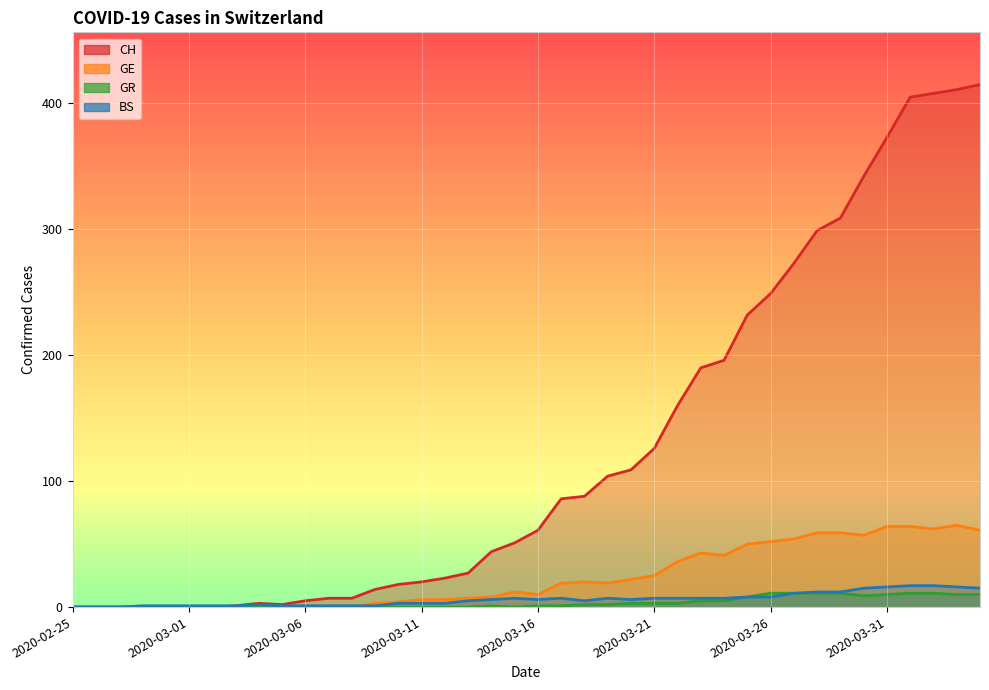

Reading left to right, list all the values displayed in this chart.

CH: 2020-02-25=0	2020-02-26=0	2020-02-27=0	2020-02-28=0	2020-02-29=0	2020-03-01=0	2020-03-02=0	2020-03-03=1	2020-03-04=3	2020-03-05=2	2020-03-06=5	2020-03-07=7	2020-03-08=7	2020-03-09=14	2020-03-10=18	2020-03-11=20	2020-03-12=23	2020-03-13=27	2020-03-14=44	2020-03-15=51	2020-03-16=61	2020-03-17=86	2020-03-18=88	2020-03-19=104	2020-03-20=109	2020-03-21=126	2020-03-22=160	2020-03-23=190	2020-03-24=196	2020-03-25=232	2020-03-26=249	2020-03-27=273	2020-03-28=299	2020-03-29=309	2020-03-30=342	2020-03-31=373	2020-04-01=405	2020-04-02=408	2020-04-03=411	2020-04-04=415
GE: 2020-02-25=0	2020-02-26=0	2020-02-27=0	2020-02-28=0	2020-02-29=0	2020-03-01=0	2020-03-02=0	2020-03-03=0	2020-03-04=0	2020-03-05=0	2020-03-06=0	2020-03-07=0	2020-03-08=0	2020-03-09=3	2020-03-10=4	2020-03-11=6	2020-03-12=6	2020-03-13=7	2020-03-14=8	2020-03-15=12	2020-03-16=10	2020-03-17=19	2020-03-18=20	2020-03-19=19	2020-03-20=22	2020-03-21=25	2020-03-22=36	2020-03-23=43	2020-03-24=41	2020-03-25=50	2020-03-26=52	2020-03-27=54	2020-03-28=59	2020-03-29=59	2020-03-30=57	2020-03-31=64	2020-04-01=64	2020-04-02=62	2020-04-03=65	2020-04-04=61
GR: 2020-02-25=0	2020-02-26=0	2020-02-27=0	2020-02-28=0	2020-02-29=0	2020-03-01=0	2020-03-02=0	2020-03-03=0	2020-03-04=0	2020-03-05=0	2020-03-06=0	2020-03-07=0	2020-03-08=0	2020-03-09=0	2020-03-10=0	2020-03-11=0	2020-03-12=0	2020-03-13=0	2020-03-14=1	2020-03-15=0	2020-03-16=1	2020-03-17=1	2020-03-18=2	2020-03-19=2	2020-03-20=3	2020-03-21=3	2020-03-22=3	2020-03-23=5	2020-03-24=5	2020-03-25=8	2020-03-26=11	2020-03-27=11	2020-03-28=11	2020-03-29=11	2020-03-30=9	2020-03-31=10	2020-04-01=11	2020-04-02=11	2020-04-03=10	2020-04-04=10
BS: 2020-02-25=0	2020-02-26=0	2020-02-27=0	2020-02-28=1	2020-02-29=1	2020-03-01=1	2020-03-02=1	2020-03-03=1	2020-03-04=2	2020-03-05=1	2020-03-06=1	2020-03-07=1	2020-03-08=1	2020-03-09=1	2020-03-10=3	2020-03-11=3	2020-03-12=3	2020-03-13=5	2020-03-14=6	2020-03-15=7	2020-03-16=6	2020-03-17=7	2020-03-18=5	2020-03-19=7	2020-03-20=6	2020-03-21=7	2020-03-22=7	2020-03-23=7	2020-03-24=7	2020-03-25=8	2020-03-26=8	2020-03-27=11	2020-03-28=12	2020-03-29=12	2020-03-30=15	2020-03-31=16	2020-04-01=17	2020-04-02=17	2020-04-03=16	2020-04-04=15